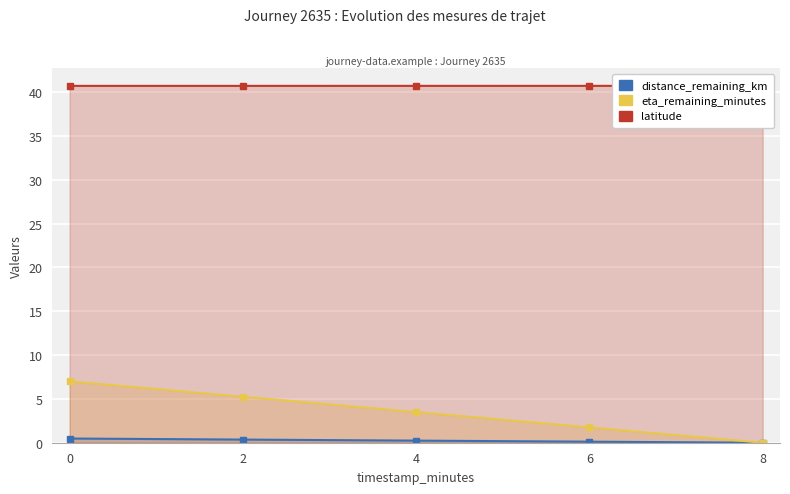

Reading right to left, extract all data points from this chart.

distance_remaining_km: 0.0	0.1	0.2	0.4	0.5
eta_remaining_minutes: 0.0	1.8	3.5	5.2	7.0
latitude: 40.7	40.7	40.7	40.7	40.7